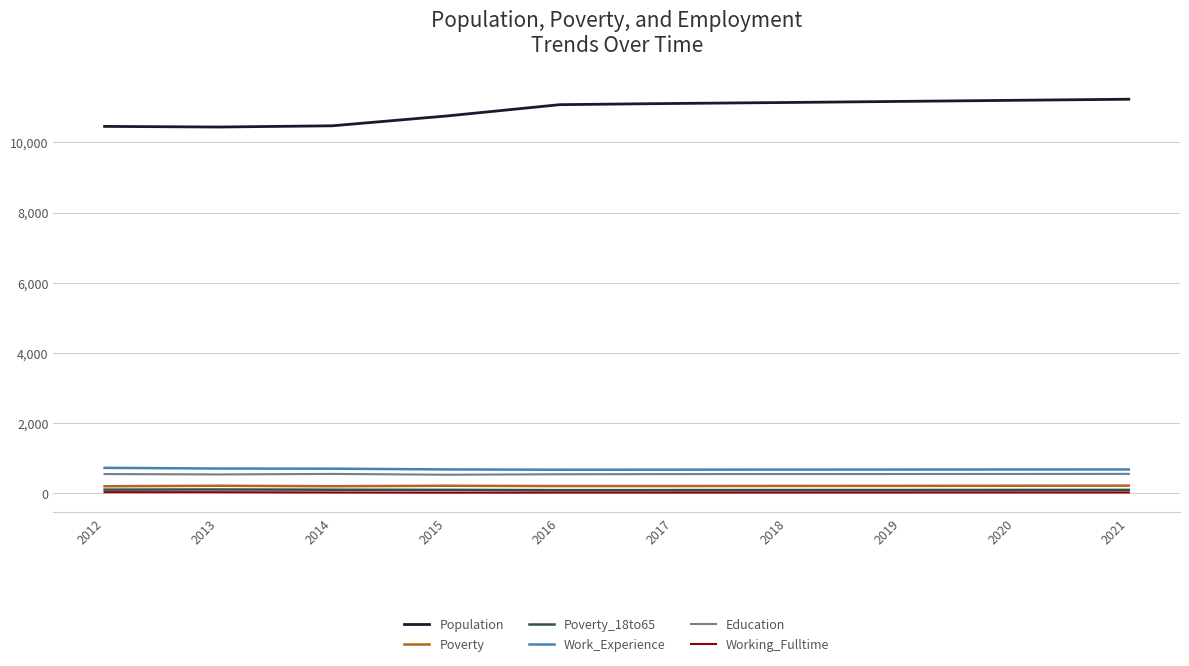

True or false: Education and Poverty_18to65 cross at least once.

False